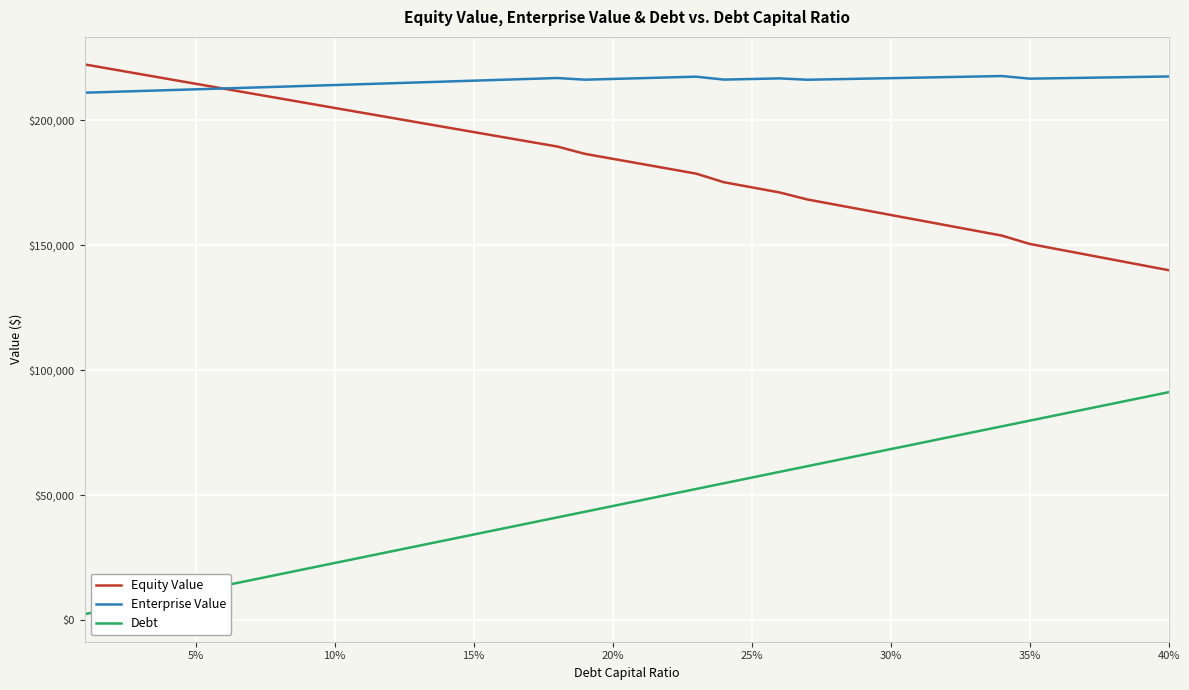

What is the minimum value for Equity Value?

139950.7